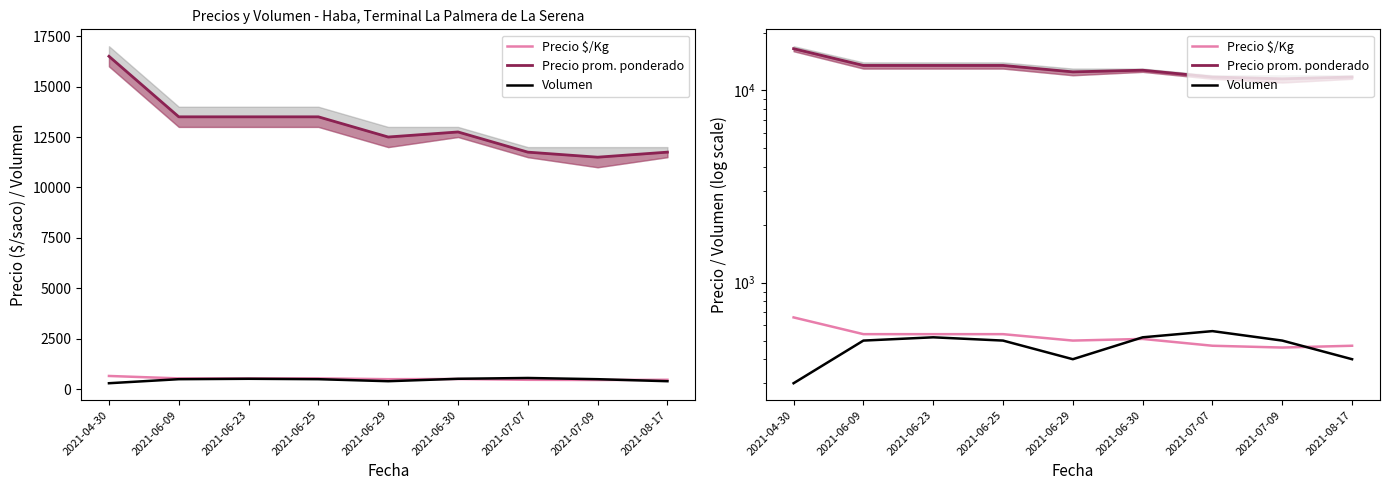

At which label is Precio $/Kg closest to 560?

2021-06-09